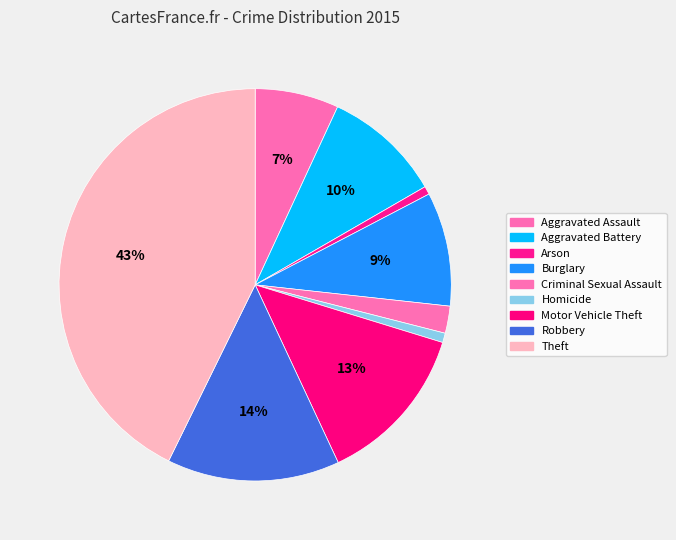

How many slices are in this pie chart?

9